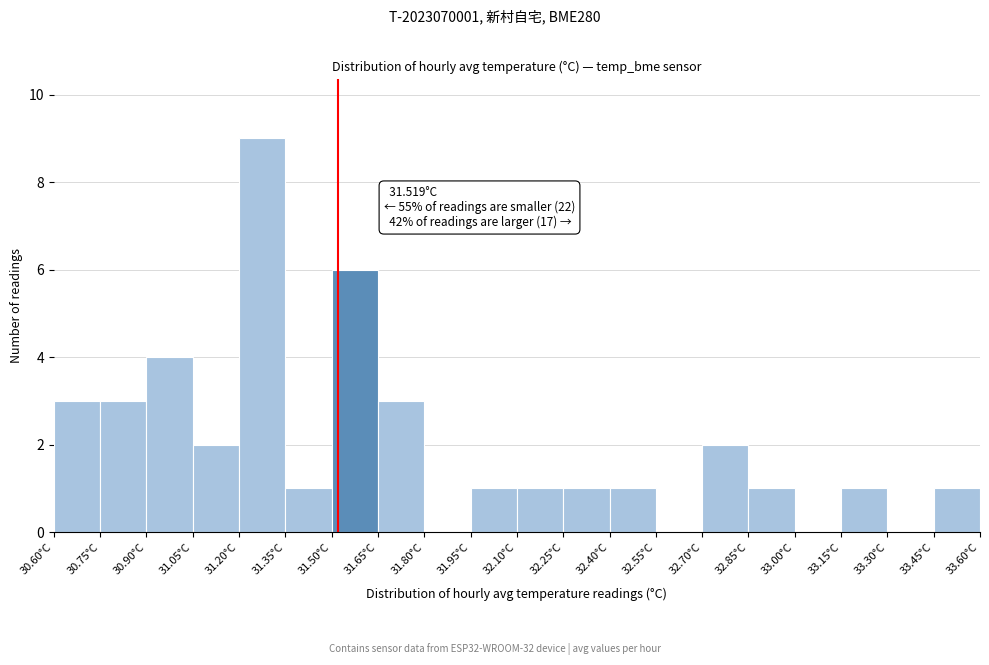

Which range on the x-axis has the tallest bar?

31.20 to 31.35